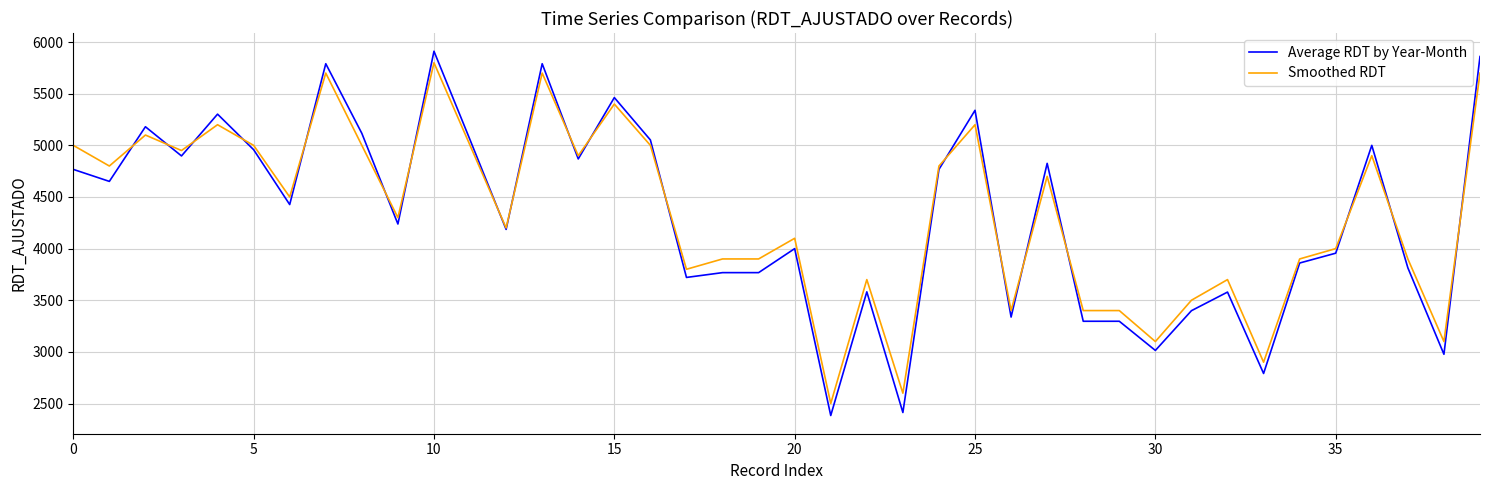

Which series has the largest range (max minus min)?

Average RDT by Year-Month